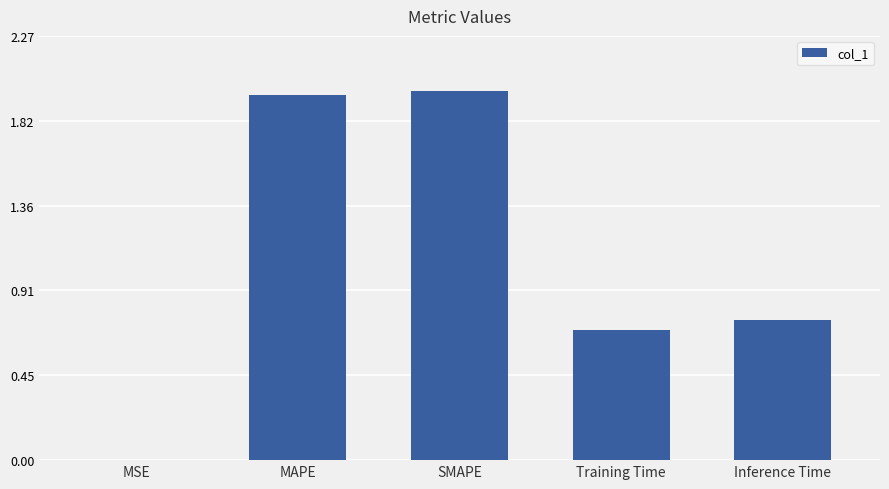

Are the bars grouped side by side (vs. stacked)?

No